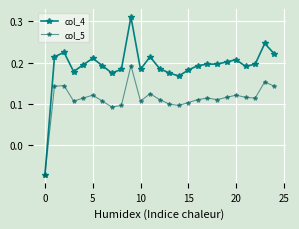

At how many categories does at least one series exceed 0?

24